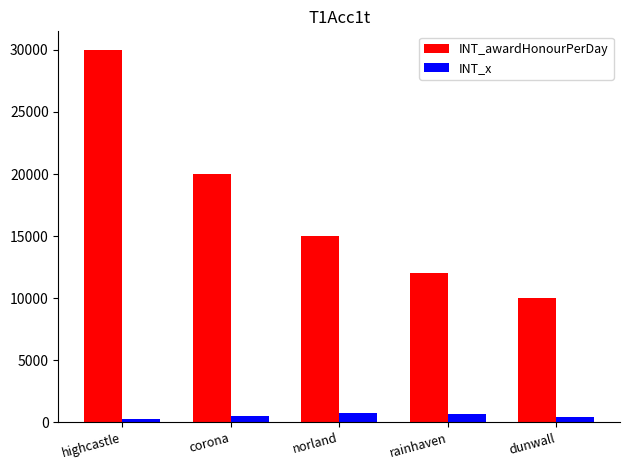

How many series are shown in this chart?

2